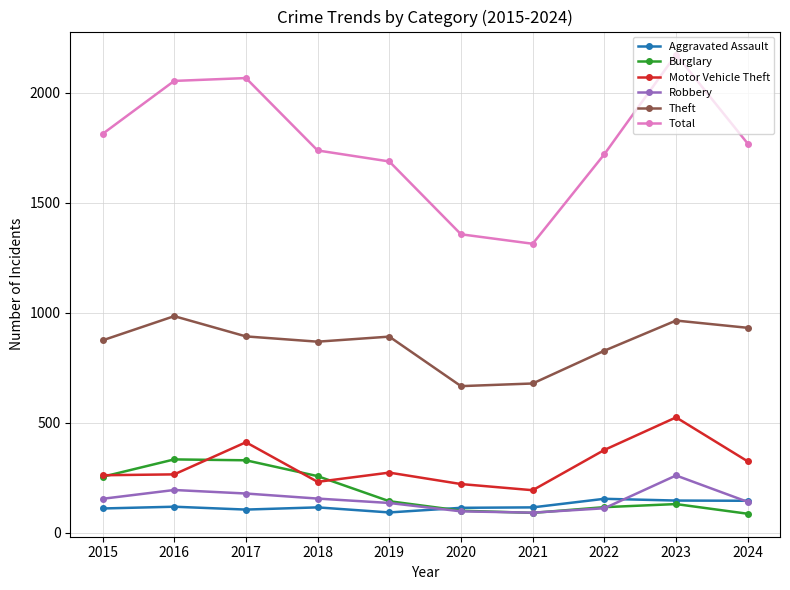

True or false: Motor Vehicle Theft has a value of 265 at 2016.

True